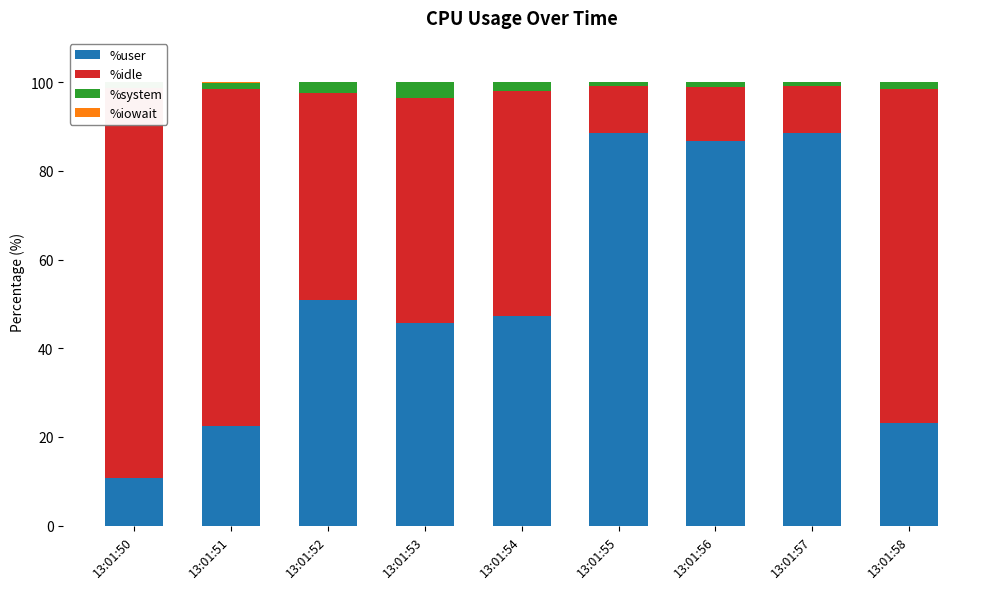

Reading left to right, list all the values displayed in this chart.

%user: 10.8	22.5	50.9	45.7	47.2	88.5	86.8	88.7	23.2
%idle: 87.9	75.9	46.6	50.6	50.8	10.6	12.2	10.5	75.2
%system: 1.4	1.5	2.5	3.6	2.0	0.9	1.0	0.9	1.6
%iowait: 0.0	0.1	0.0	0.0	0.0	0.0	0.0	0.0	0.0